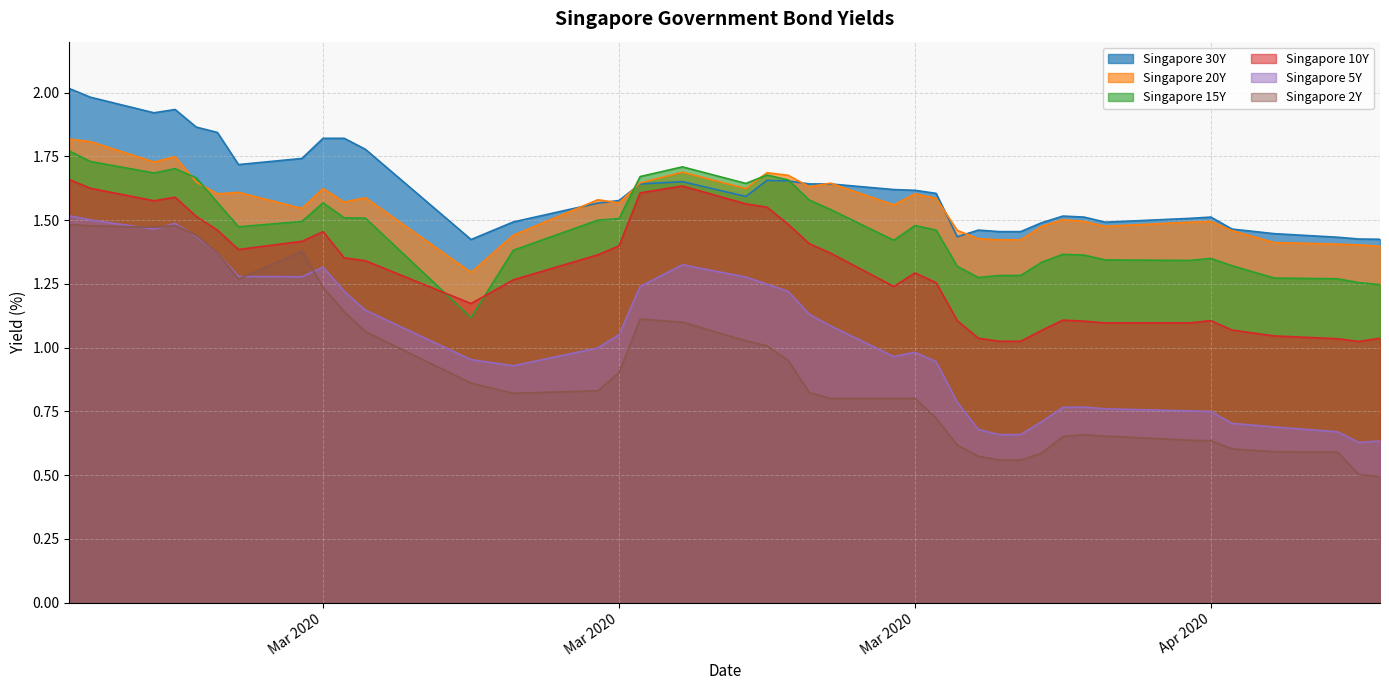

What is the sum of the Singapore 30Y values at 2020-02-27 and 2020-04-07?

3.4